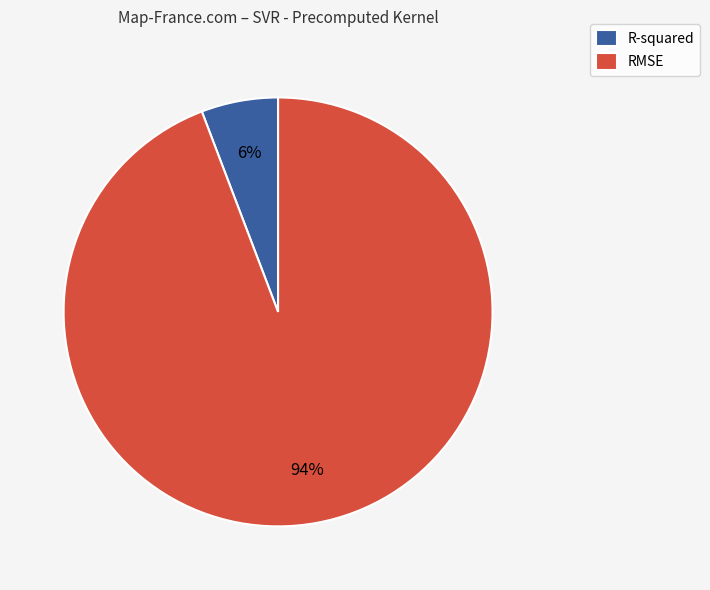

Is RMSE the majority of the pie?

Yes